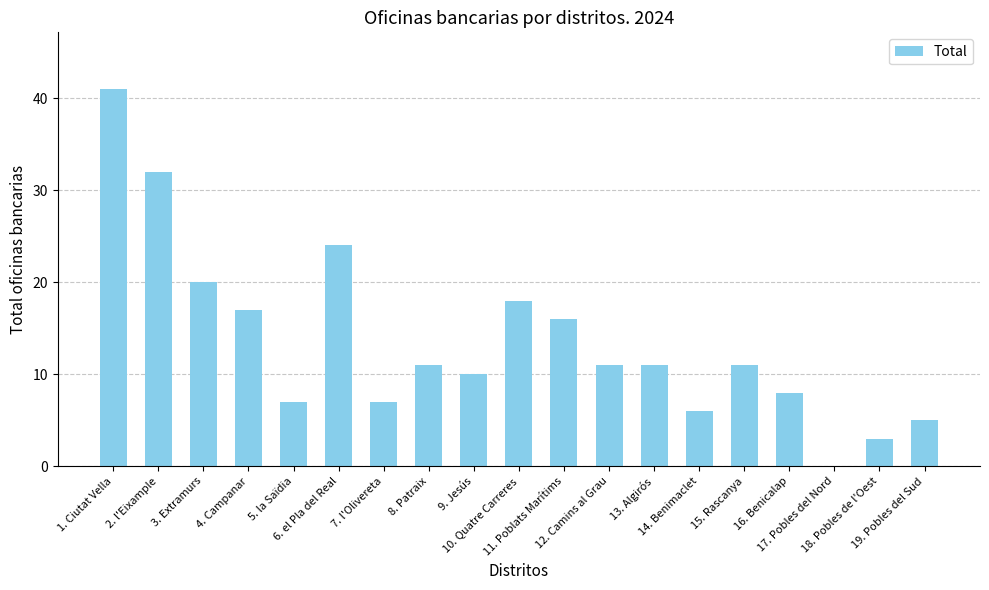

Reading left to right, transcribe all the data shown in this chart.

1. Ciutat Vella=41	2. l'Eixample=32	3. Extramurs=20	4. Campanar=17	5. la Saïdia=7	6. el Pla del Real=24	7. l'Olivereta=7	8. Patraix=11	9. Jesús=10	10. Quatre Carreres=18	11. Poblats Marítims=16	12. Camins al Grau=11	13. Algirós=11	14. Benimaclet=6	15. Rascanya=11	16. Benicalap=8	17. Pobles del Nord=0	18. Pobles de l'Oest=3	19. Pobles del Sud=5